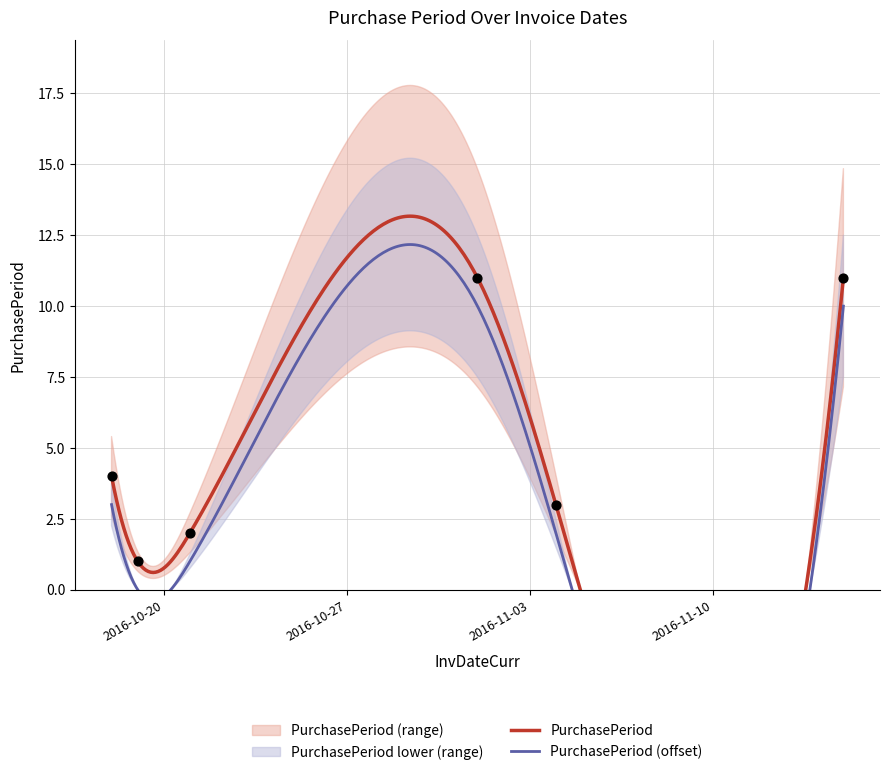

What is the change in value from 2016-10-18 to 2016-11-04?

-1